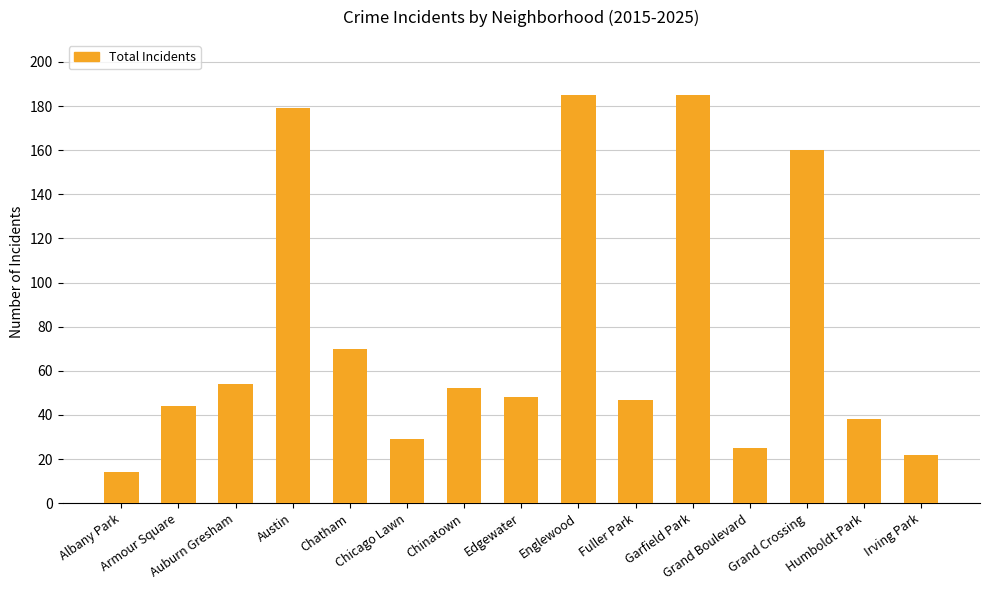

How many data points does each series have?

15